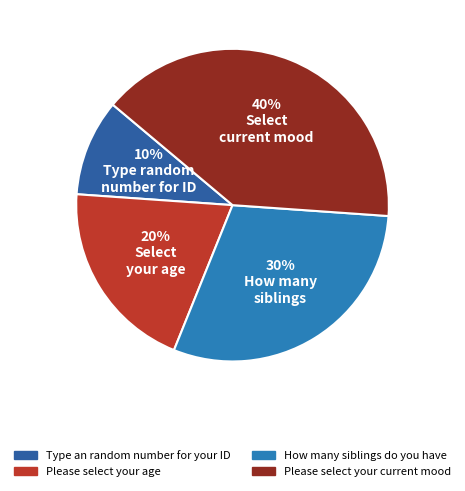

To the nearest percent, what is the difference between the largest and smallest slice percentages?

30%